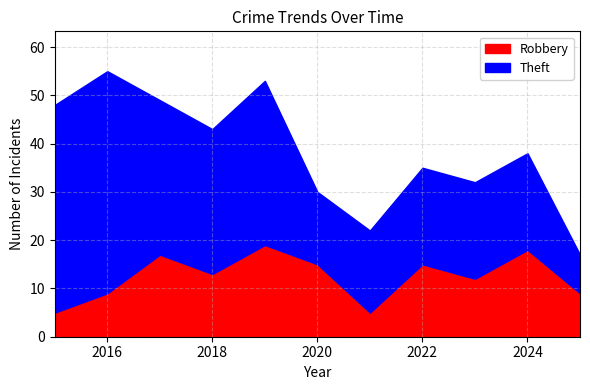

Does the chart display data point markers on the line(s)?

No